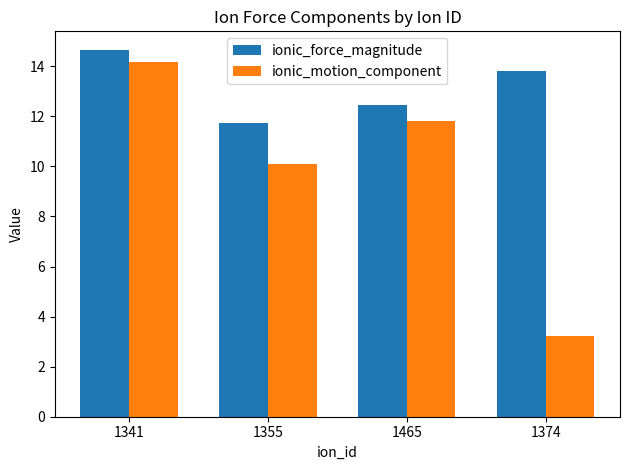

Reading right to left, extract all data points from this chart.

ionic_force_magnitude: 13.8	12.5	11.8	14.7
ionic_motion_component: 3.2	11.8	10.1	14.2